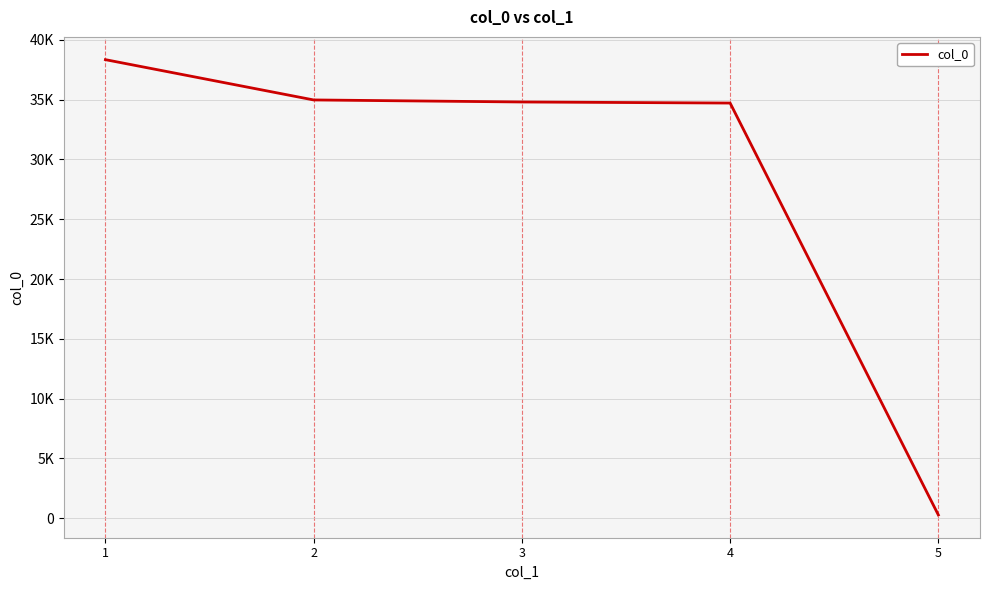

Is this an area chart (filled region under the line)?

No